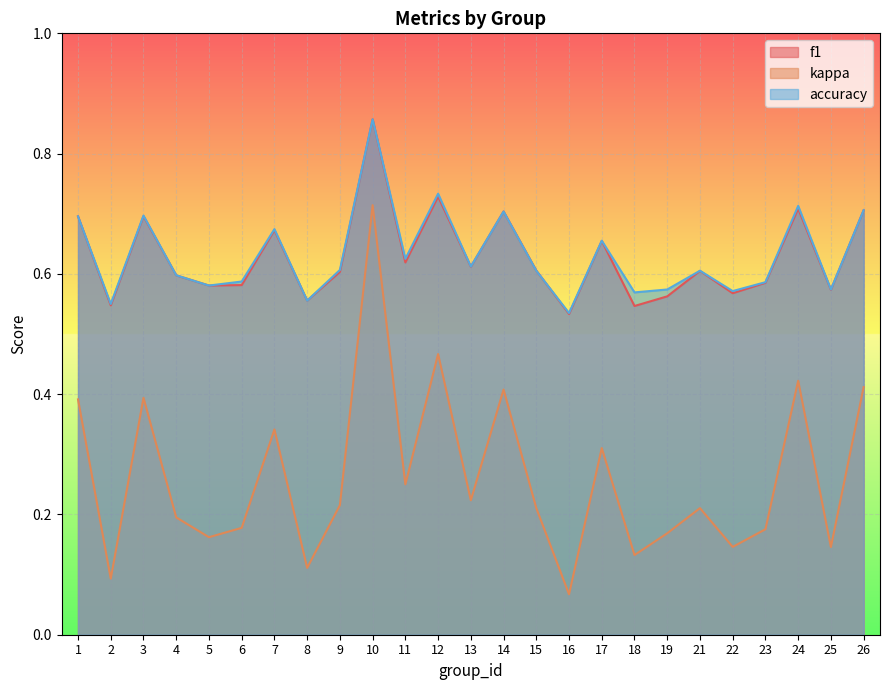

Which category has the lowest value across all series?

16